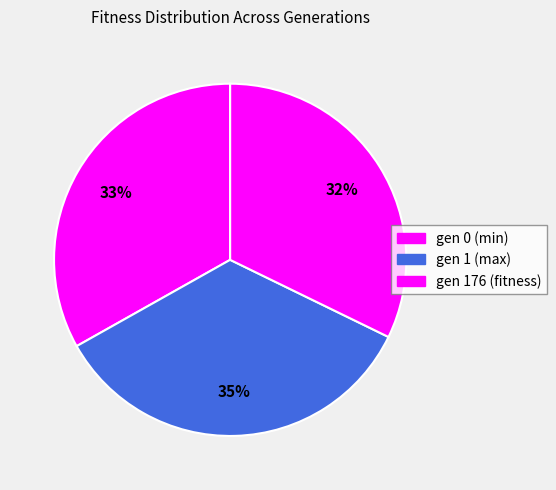

How many segments does this pie chart have?

3